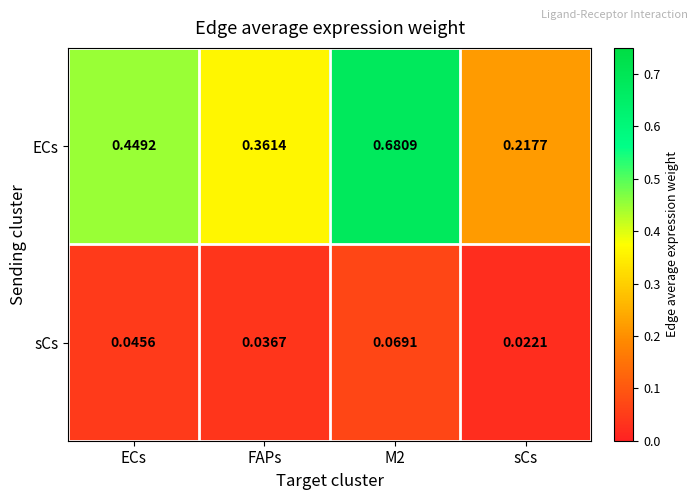

Which label corresponds to the smallest value in the chart?

sCs